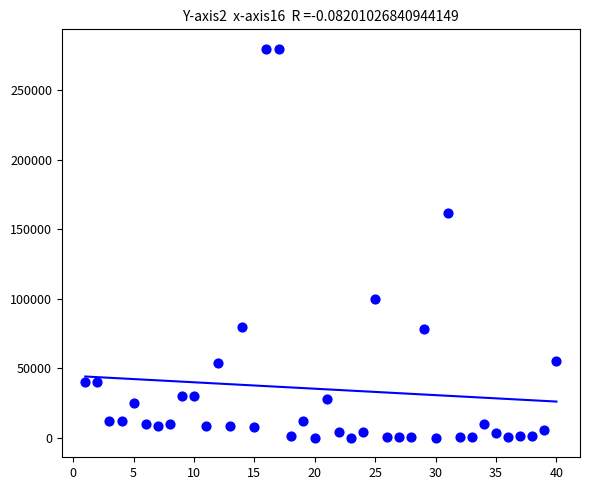

What is the range of X values (max minus min)?

39